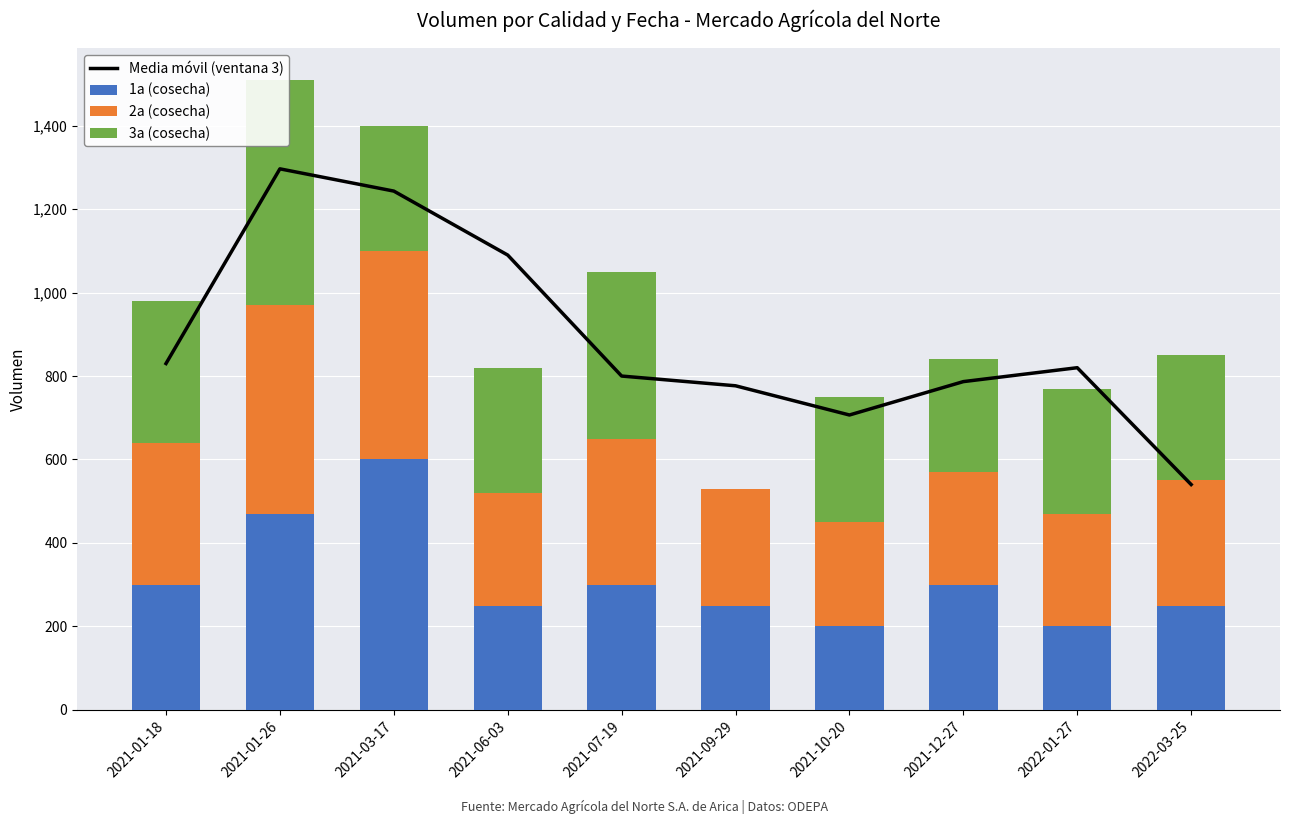

What is the difference between the 1a (cosecha) values at 2021-10-20 and 2021-09-29?

50.0